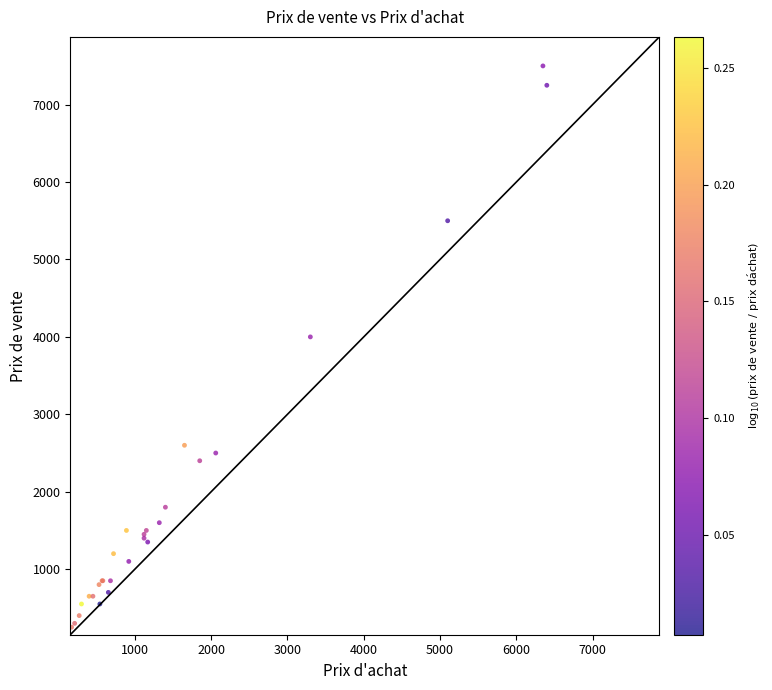

What Y value in the scatter plot is closest to 3875?

4000